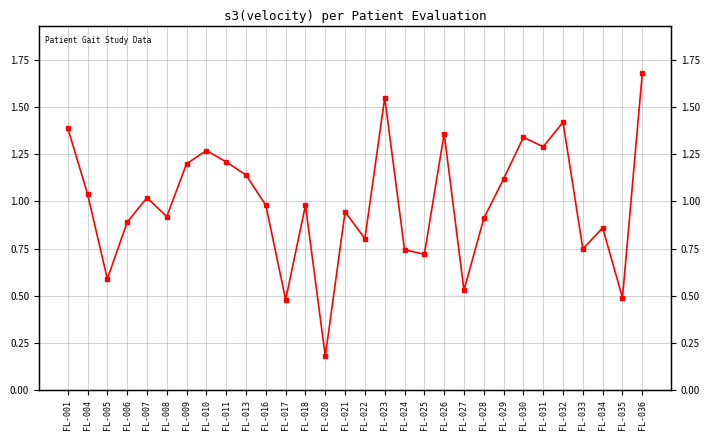

What is the approximate value at FL-016?

1.0